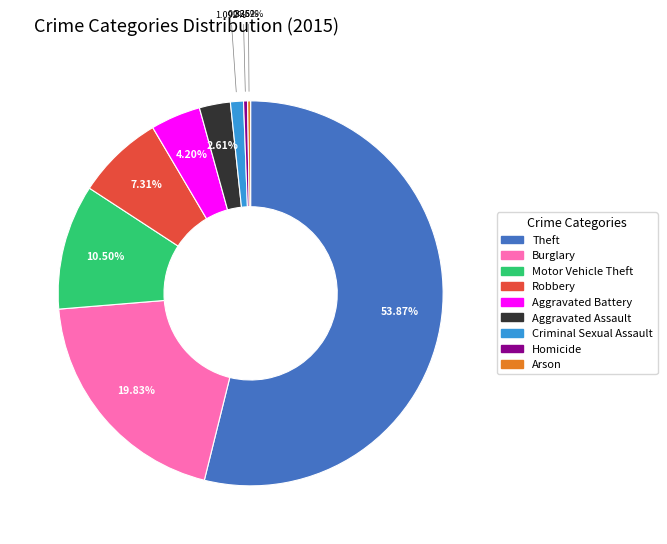

Approximately how many times larger is the value at Motor Vehicle Theft compared to Robbery?

1.4